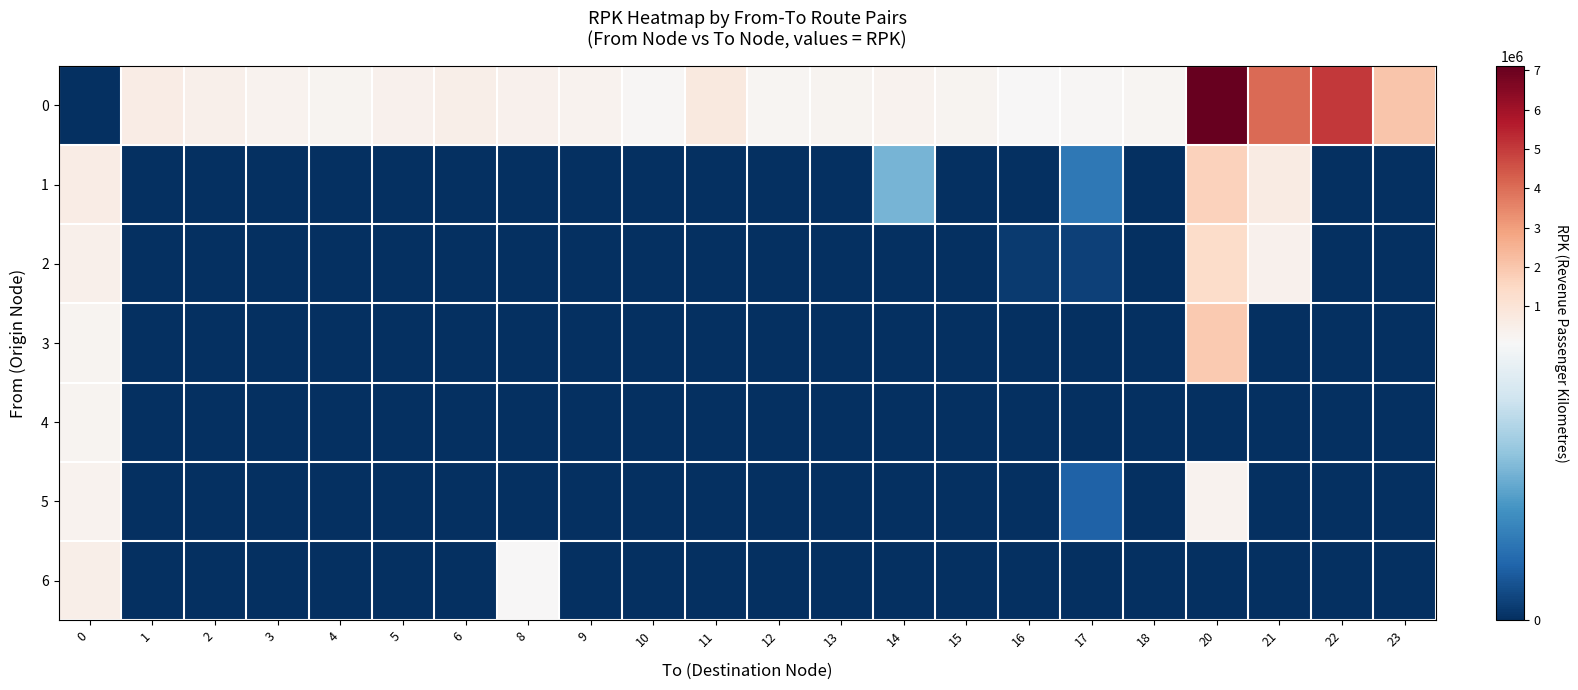

List the series in order of their peak value, highest first.

0, 3, 1, 2, 6, 5, 4